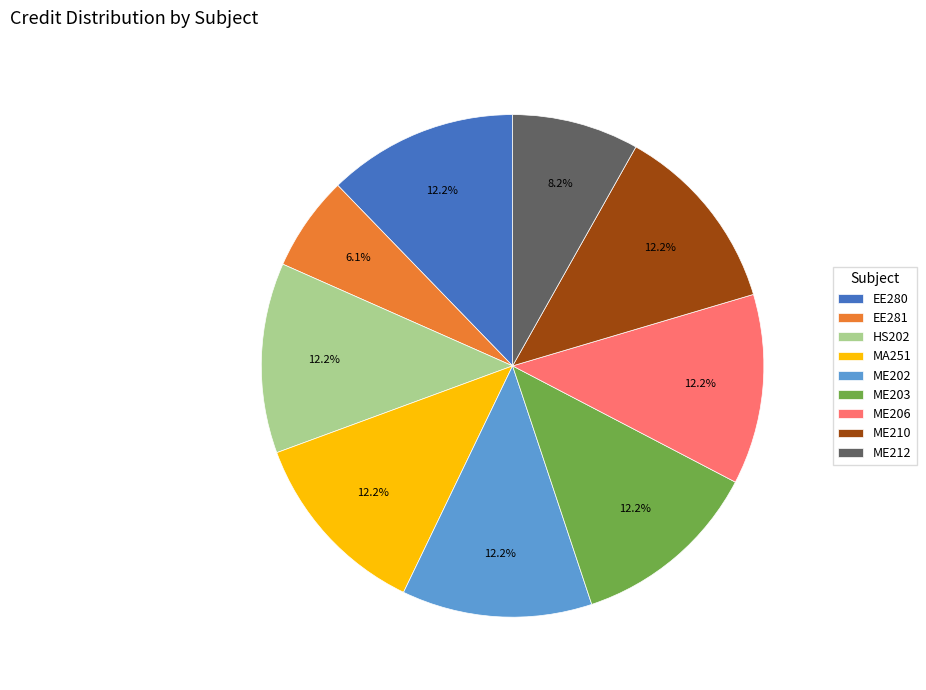

Is it true that ME212 is 8% of the pie?

True